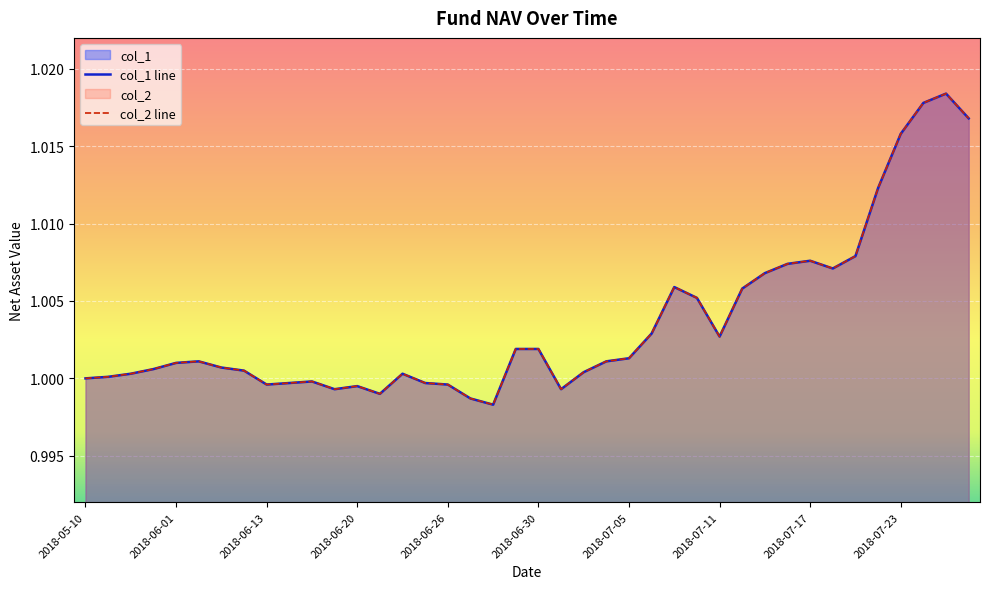

At how many categories does at least one series exceed 1?

28